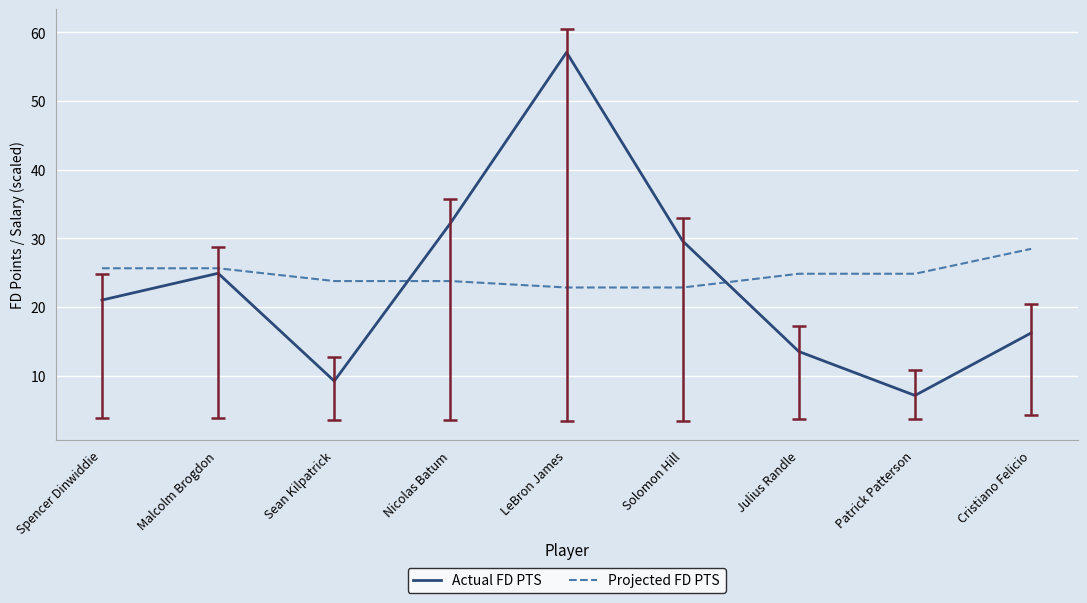

What is the difference between the maximum and minimum values in the Projected FD PTS series?

5.6